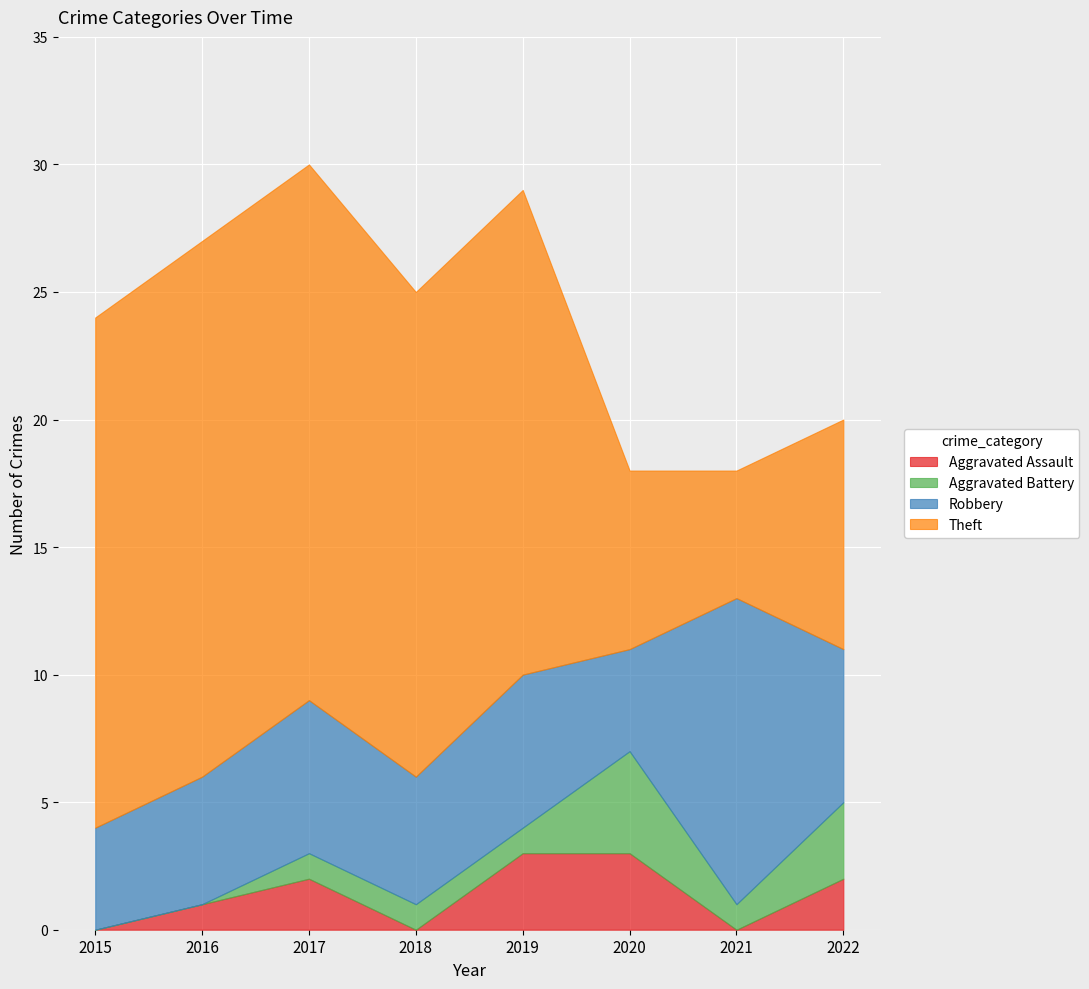

Reading left to right, extract all data points from this chart.

Aggravated Assault: 2015=0	2016=1	2017=2	2018=0	2019=3	2020=3	2021=0	2022=2
Aggravated Battery: 2015=0	2016=0	2017=1	2018=1	2019=1	2020=4	2021=1	2022=3
Robbery: 2015=4	2016=5	2017=6	2018=5	2019=6	2020=4	2021=12	2022=6
Theft: 2015=20	2016=21	2017=21	2018=19	2019=19	2020=7	2021=5	2022=9